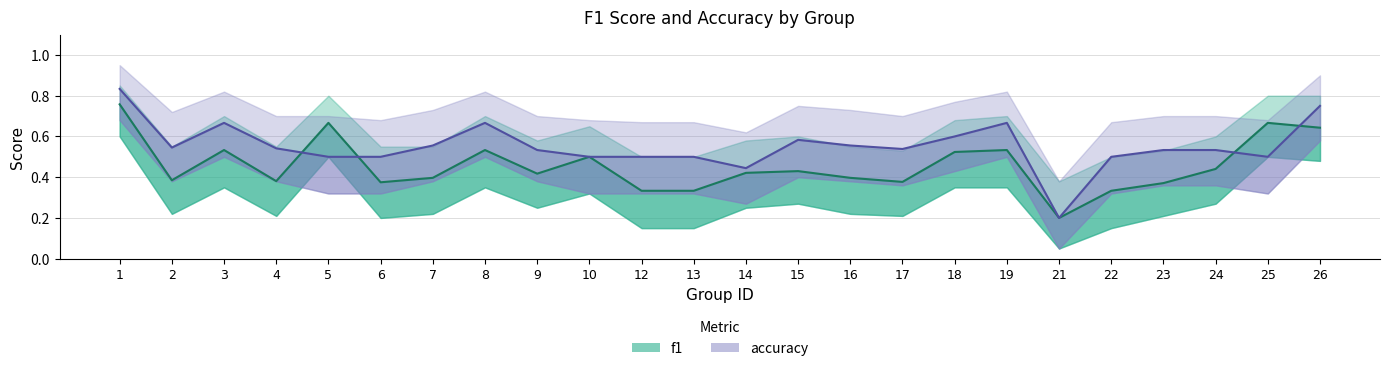

What is the highest value of the f1_line series?

0.8